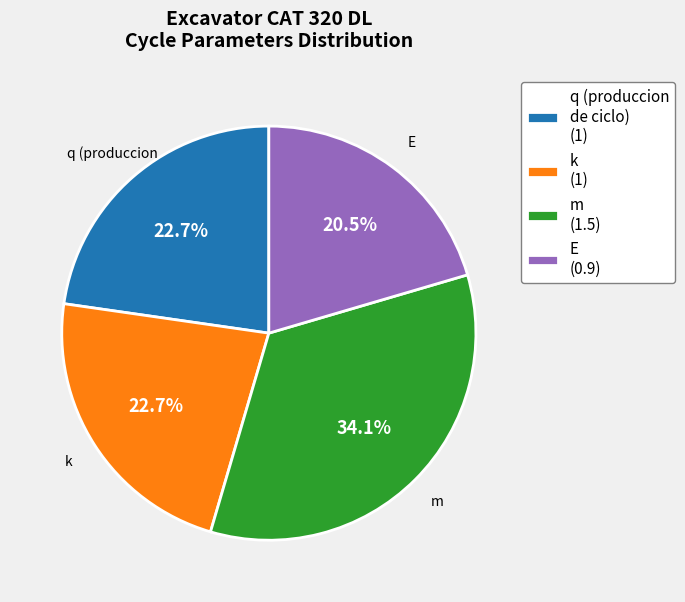

Is there any slice that represents more than half of the pie?

No